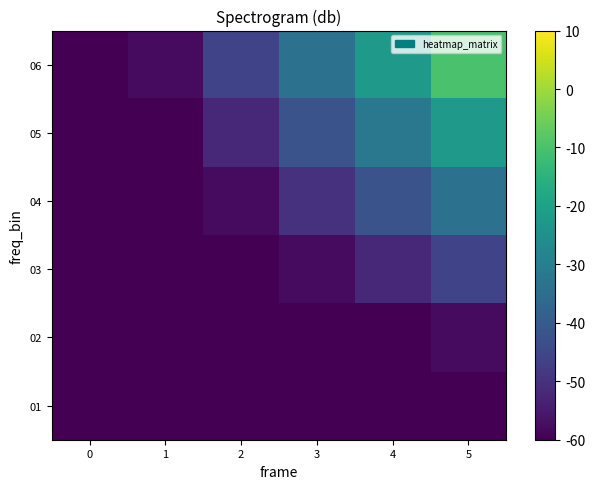

Count the number of data series in this chart.

6